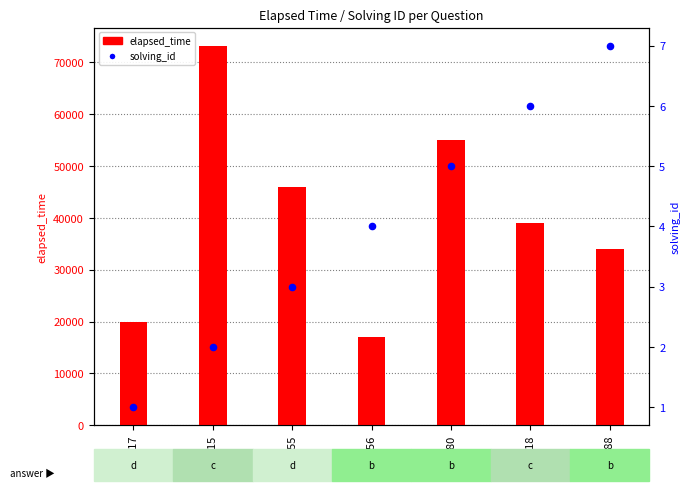

Which series contains the highest Y value?

elapsed_time